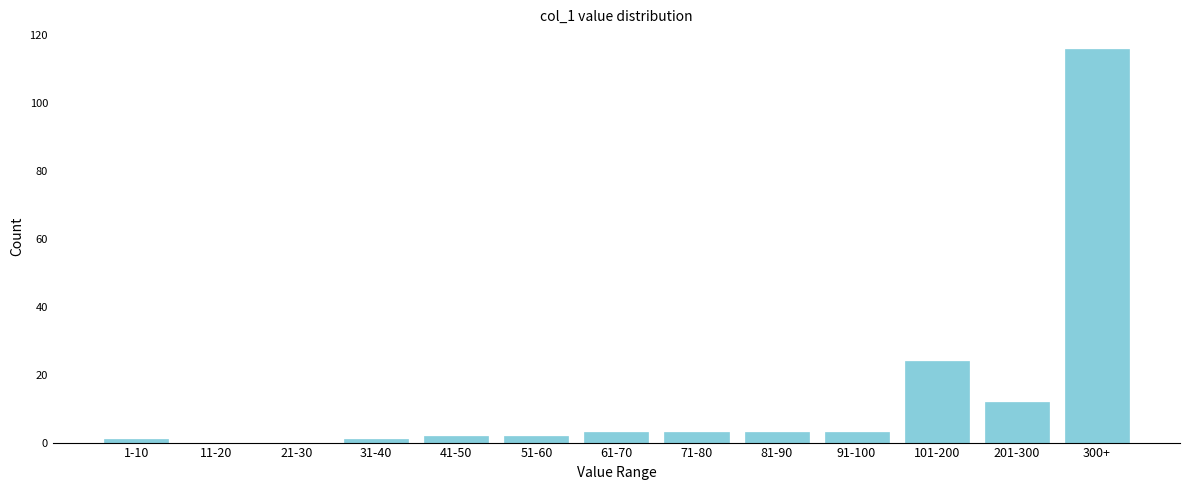

Reading left to right, what are all the values shown in this chart?

1-10=1	11-20=0	21-30=0	31-40=1	41-50=2	51-60=2	61-70=3	71-80=3	81-90=3	91-100=3	101-200=24	201-300=12	300+=116